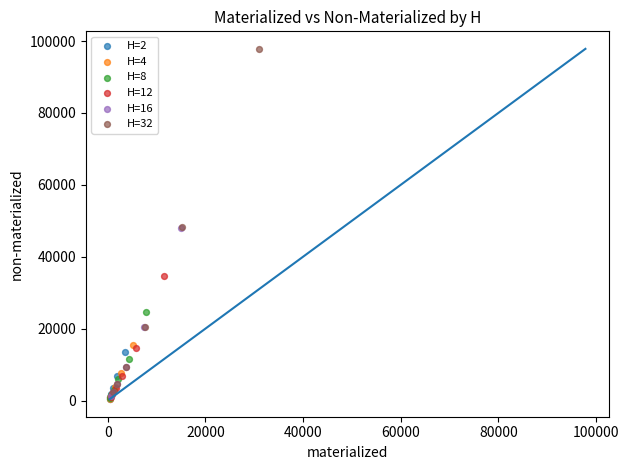

Which series contains the highest Y value?

H=32